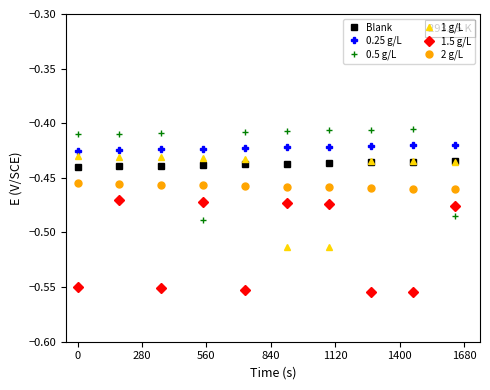

How many intersections are there between 0.5 g/L and Blank?

6